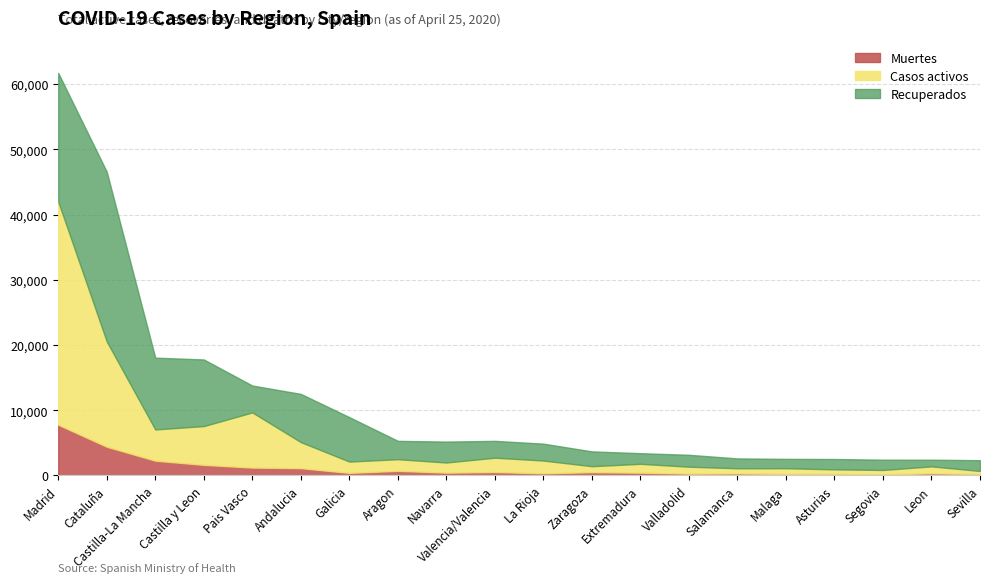

What is the difference between the second highest and minimum values in the Muertes series?

4221